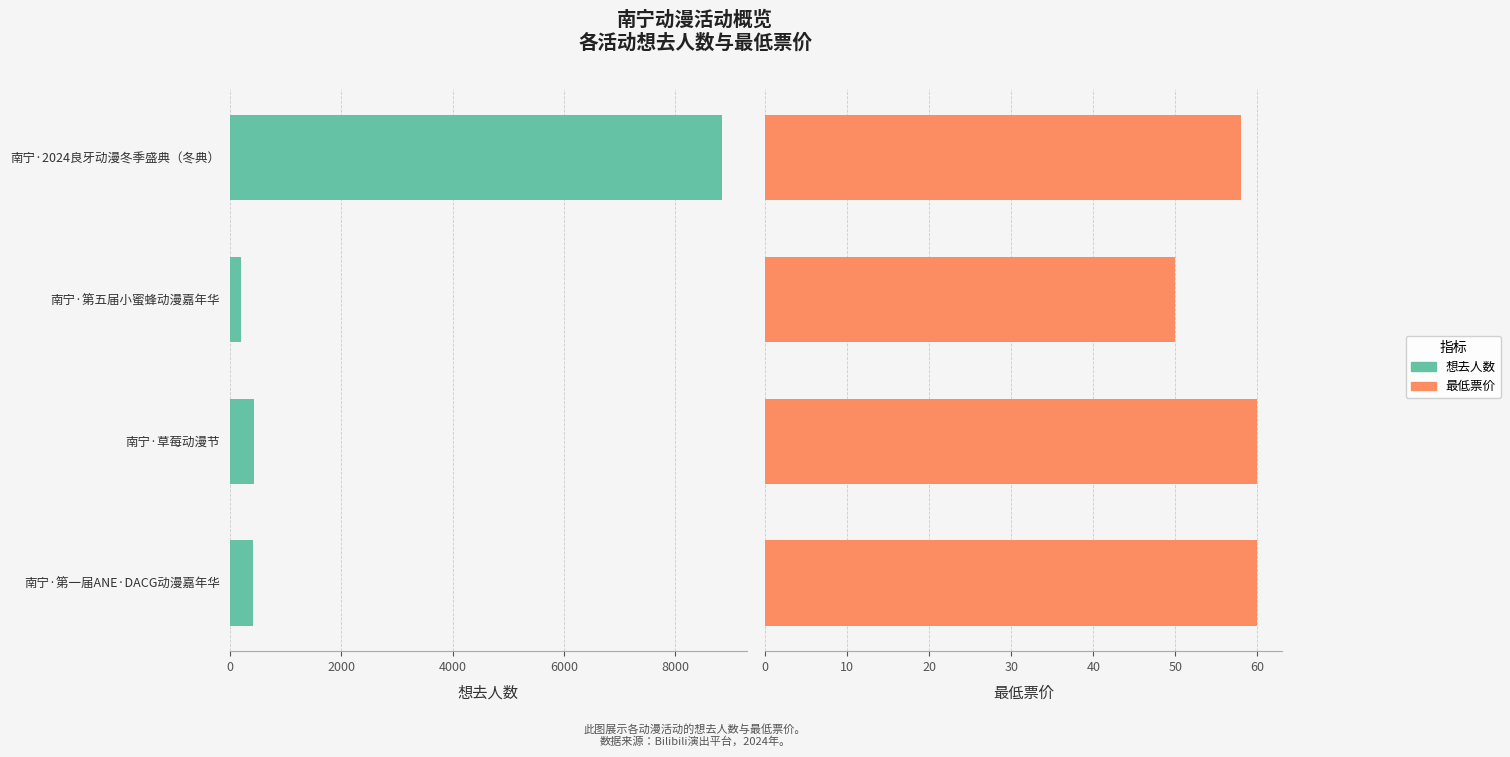

Which series changed the most between 2000 and 6000?

想去人数